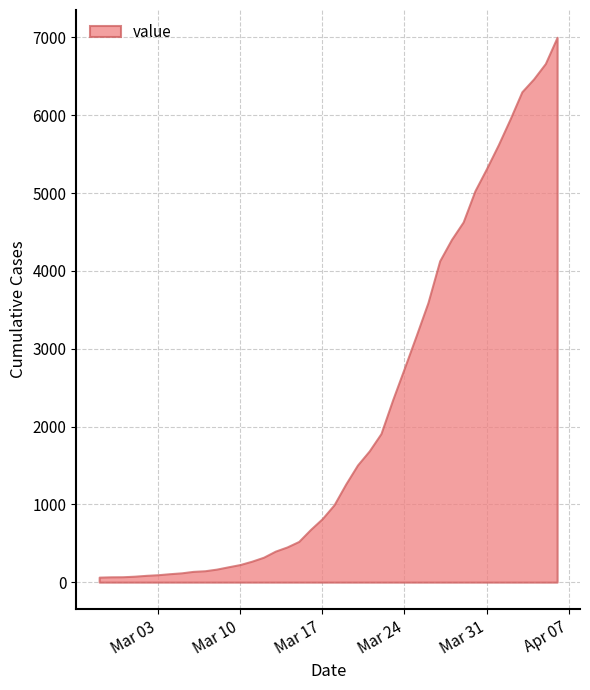

The chart shows a value of 333 at 2020-03-09. True or false?

False